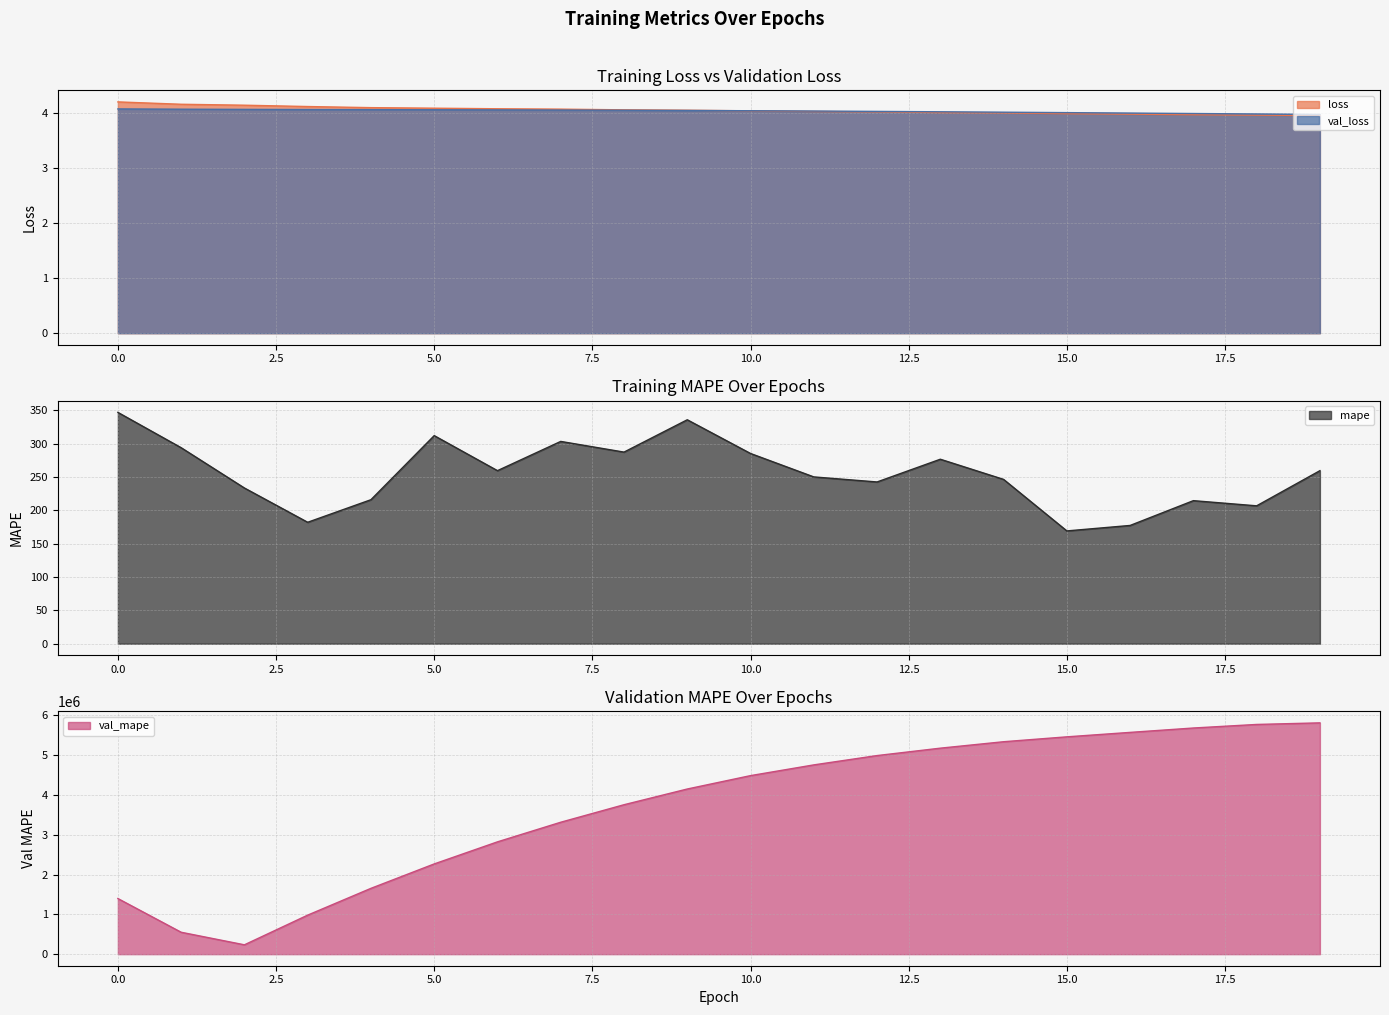

Which series has the widest spread of values?

val_mape